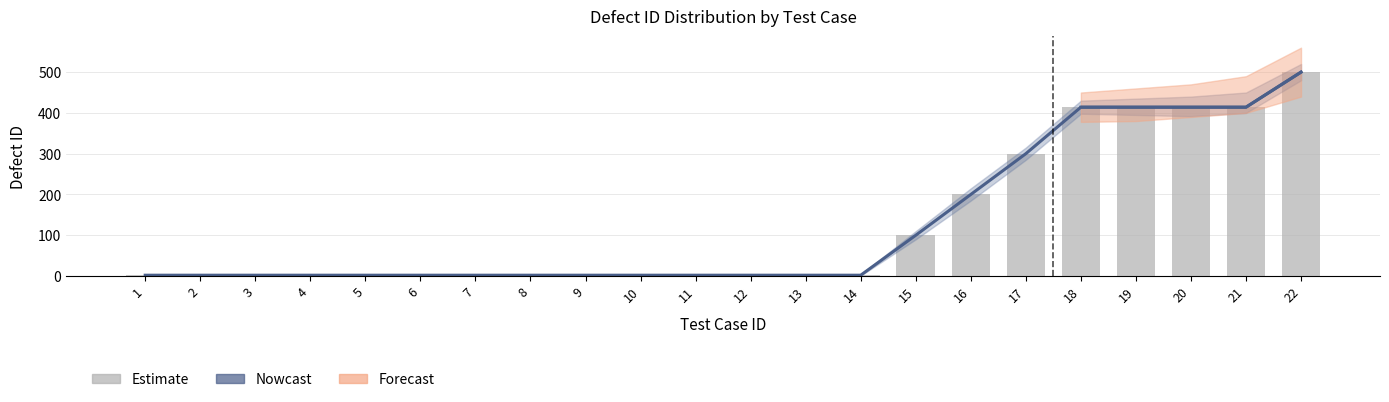

Is it true that Nowcast equals 2 at 7?

True